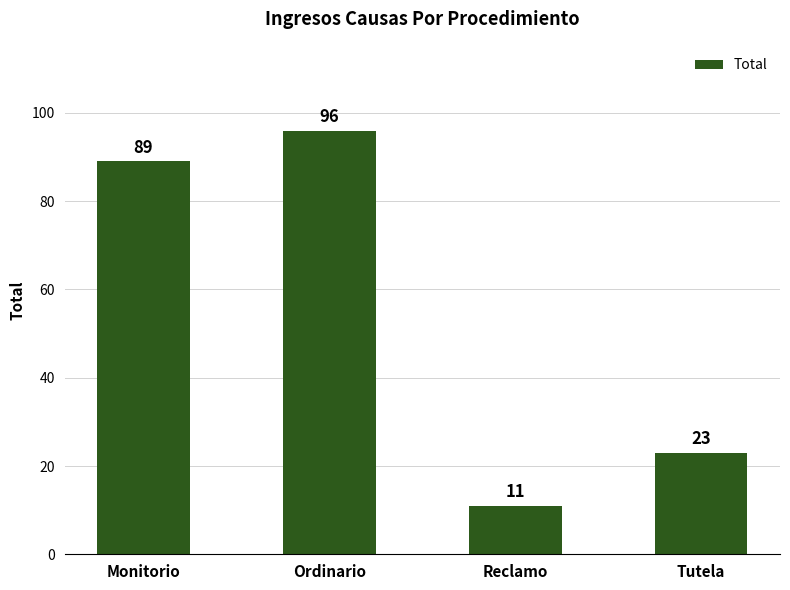

What is the difference between the maximum and minimum values?

85